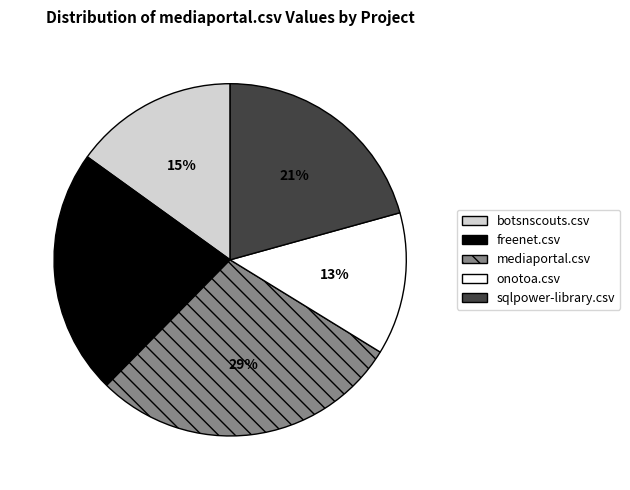

The freenet.csv slice represents 15% of the pie. True or false?

False